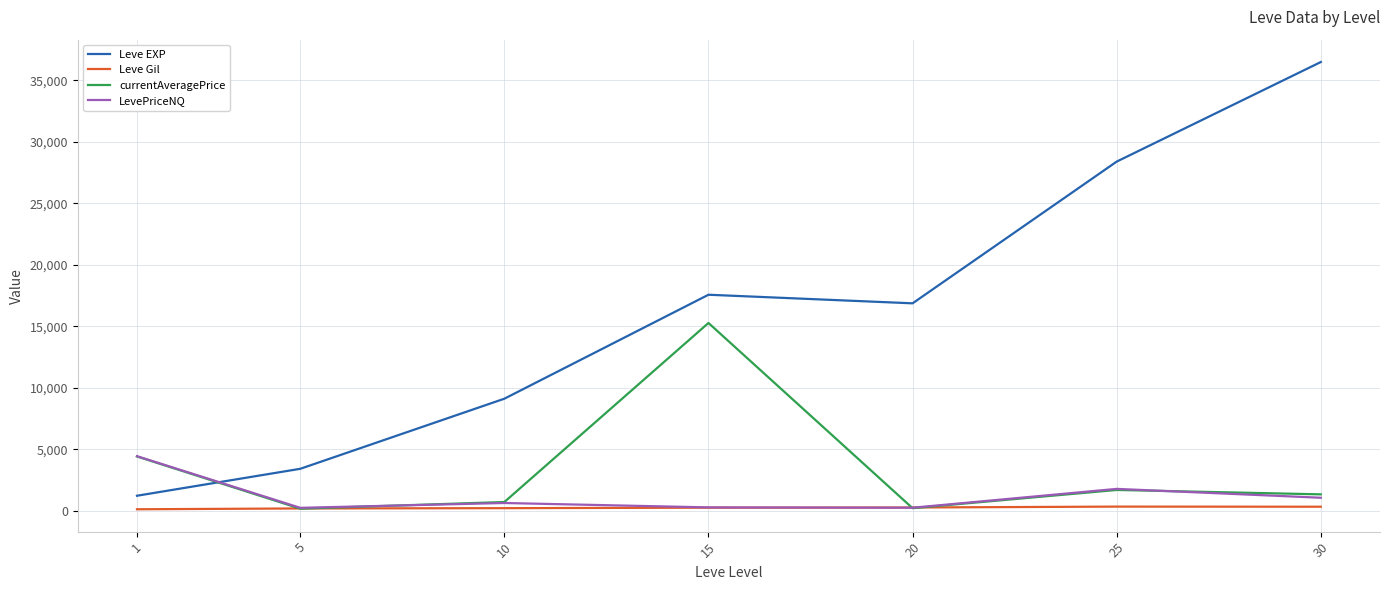

Rank the series by their maximum value, from lowest to highest.

Leve Gil, LevePriceNQ, currentAveragePrice, Leve EXP